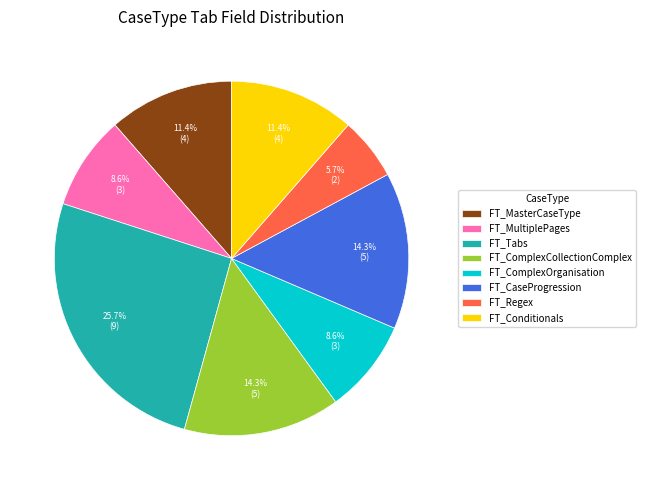

To the nearest percent, what portion does FT_MasterCaseType represent?

11%